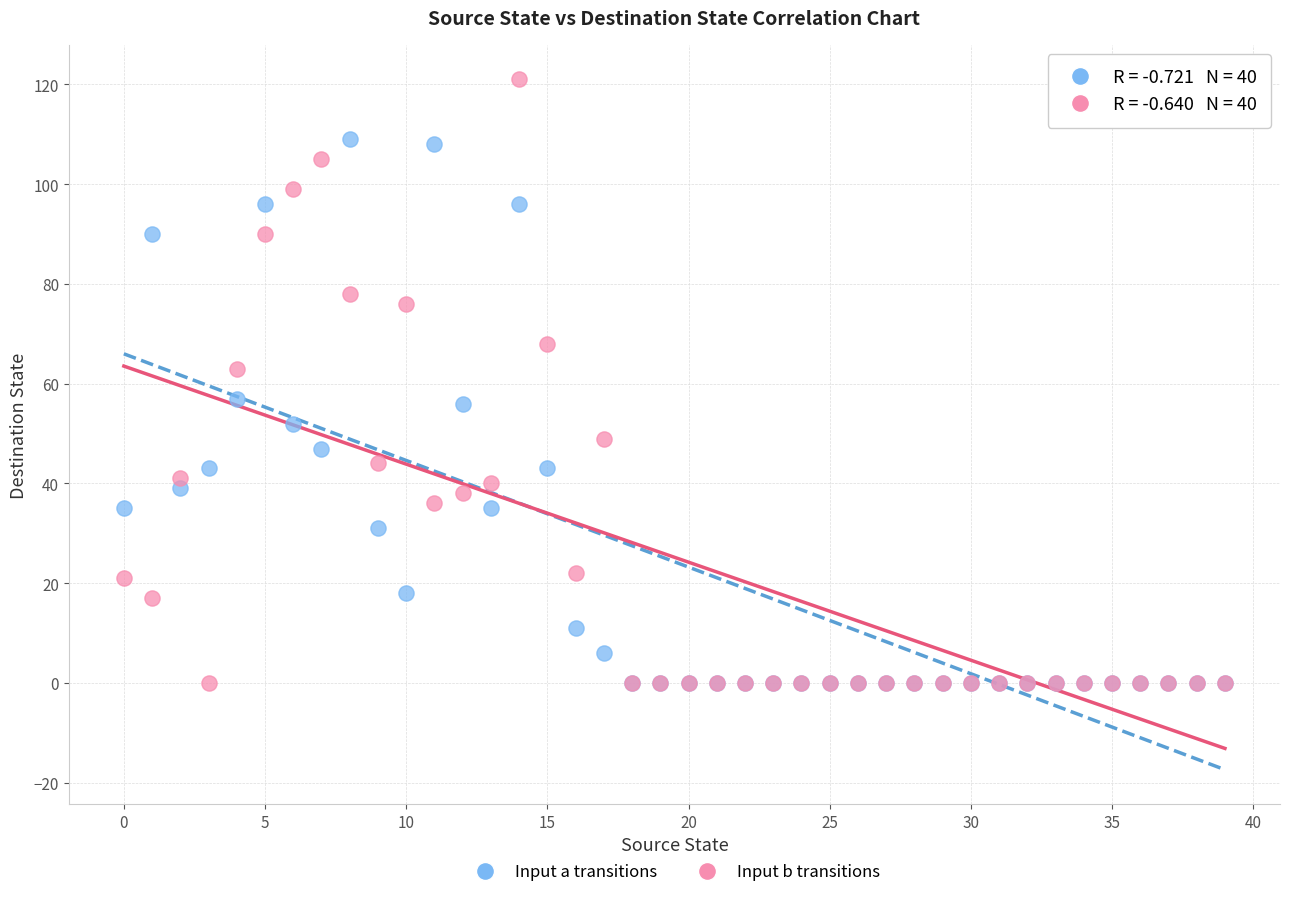

What are all the series names shown in the legend?

Input a transitions, Input b transitions